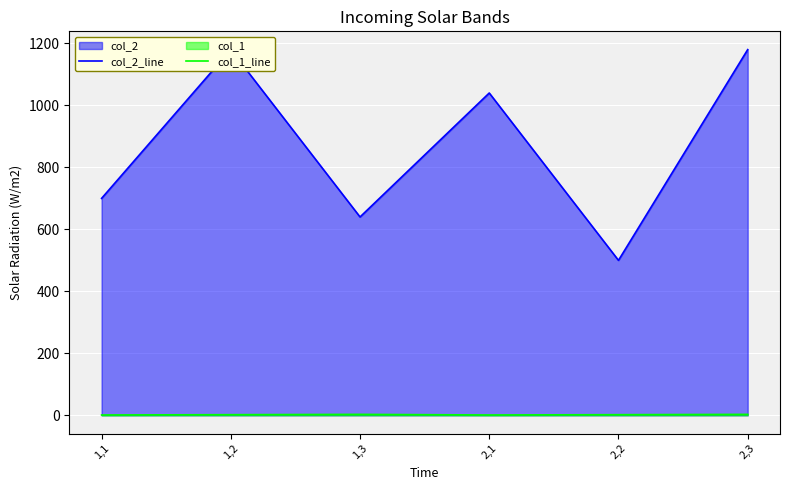

True or false: col_2_line and col_1_line intersect in this chart.

False